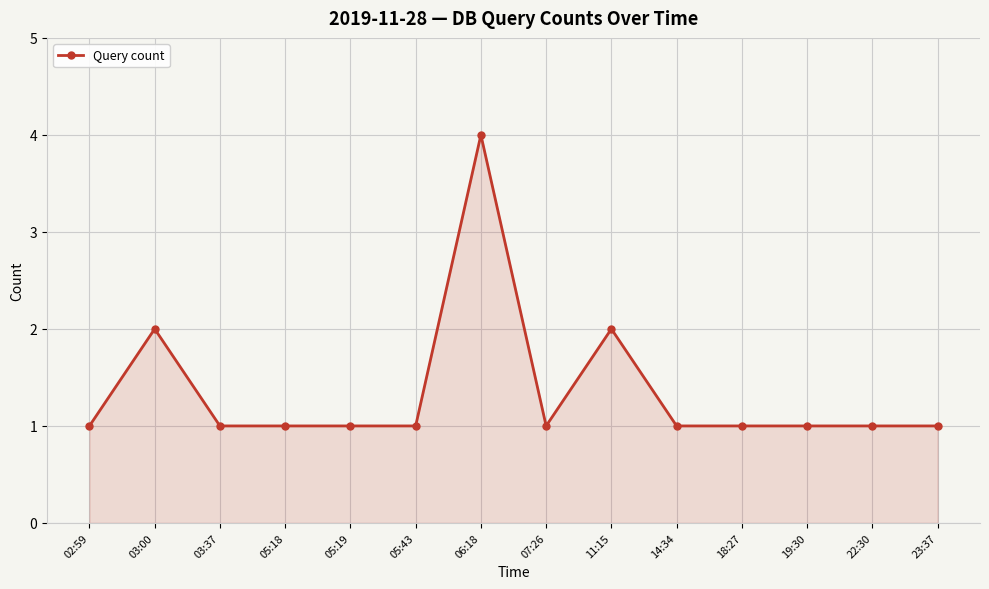

What is the difference between the maximum and minimum values?

3